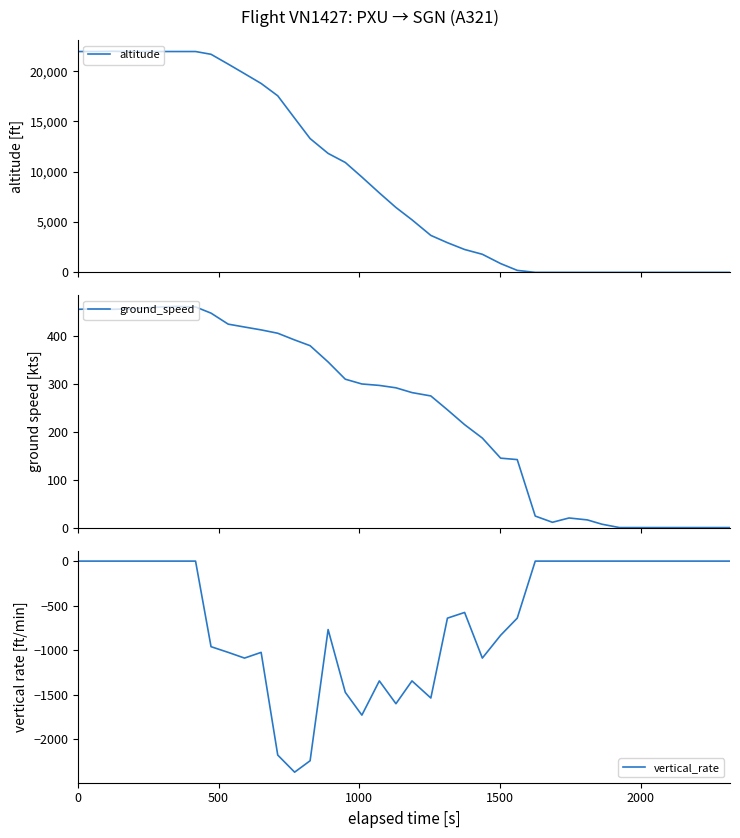

What is the spread (max minus min) of values at 0?

21950